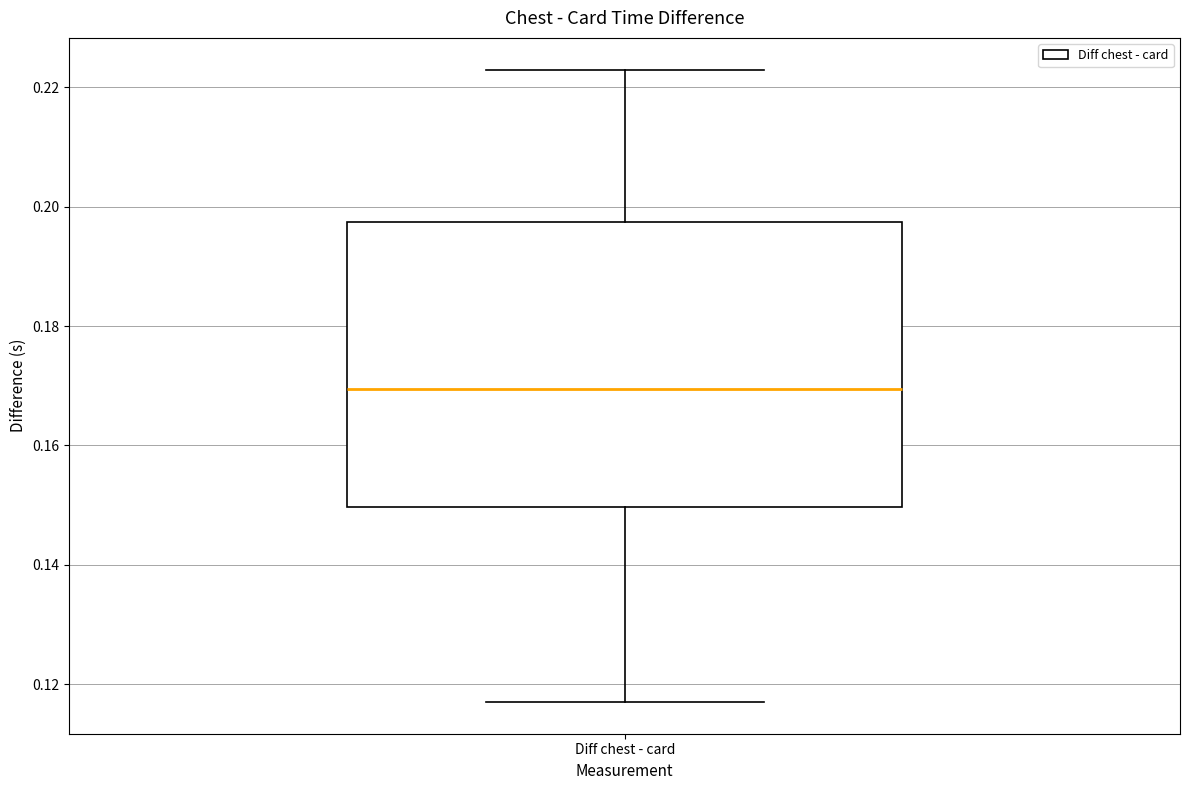

Transcribe this box plot: give where the median line is, the range the box spans, and where the two whiskers end, as read against the y-axis. The values are not printed on the chart, so give them approximately, as read against the axis.

median 0.170, box 0.150 to 0.198, whiskers 0.116 to 0.222